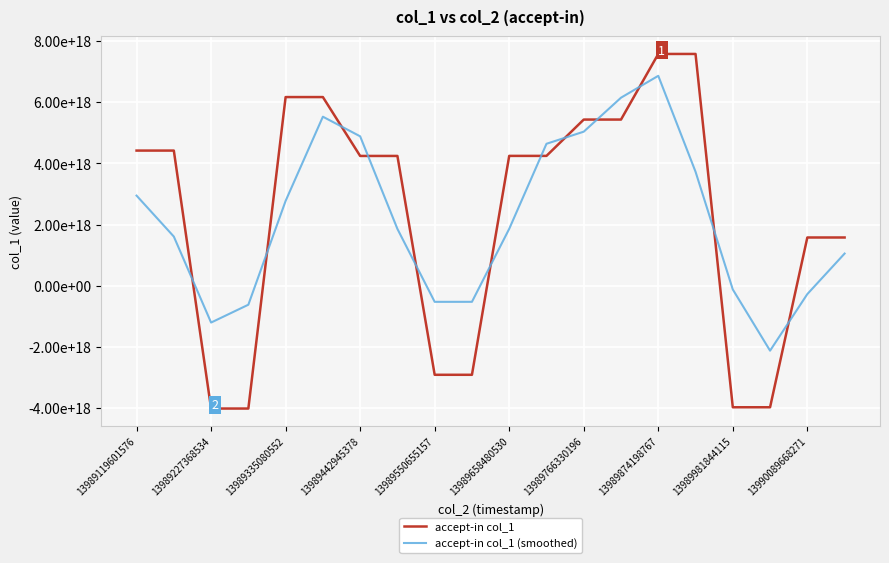

In accept-in col_1 (smoothed), how many points are lower than both neighbors (excluding endpoints)?

3